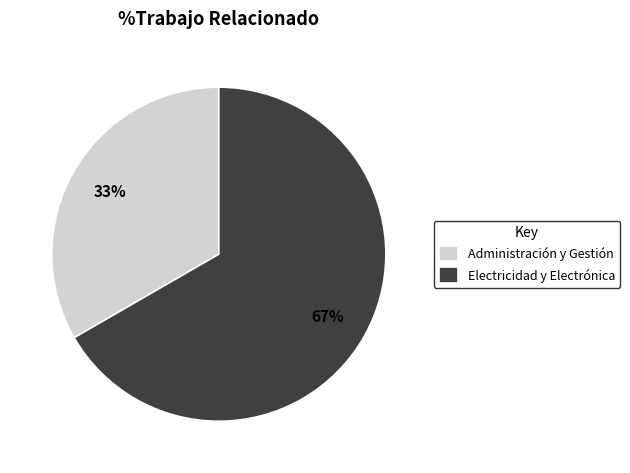

Does Administración y Gestión represent more than half of the total?

No